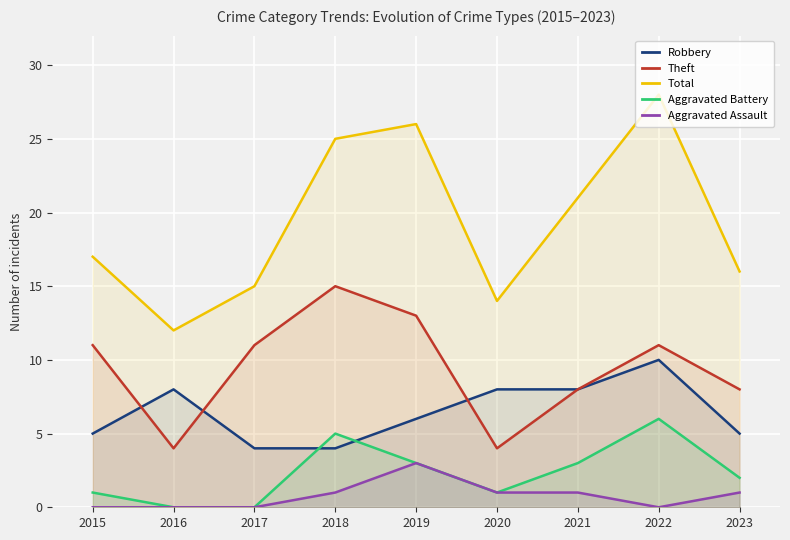

In Aggravated Assault, how many points are lower than both neighbors (excluding endpoints)?

1